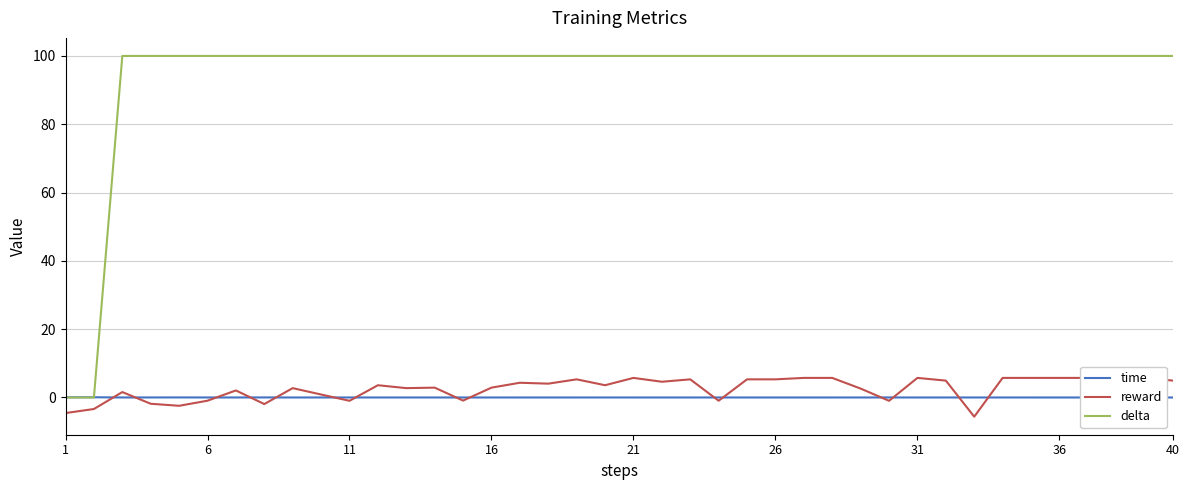

The value of delta at 16 is 100.0. True or false?

True